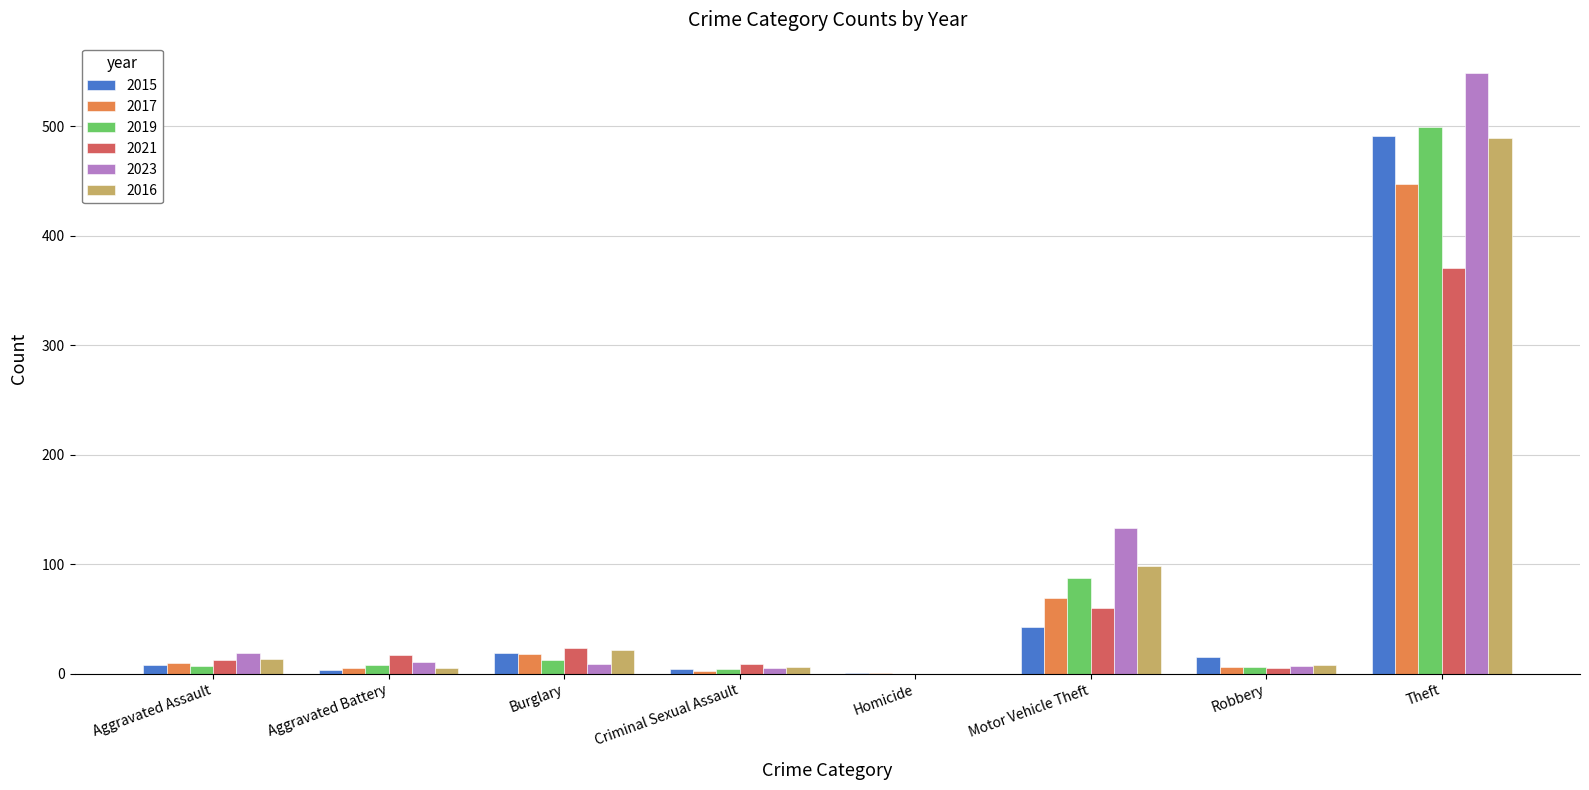

What is the total value across all series at Homicide?

2